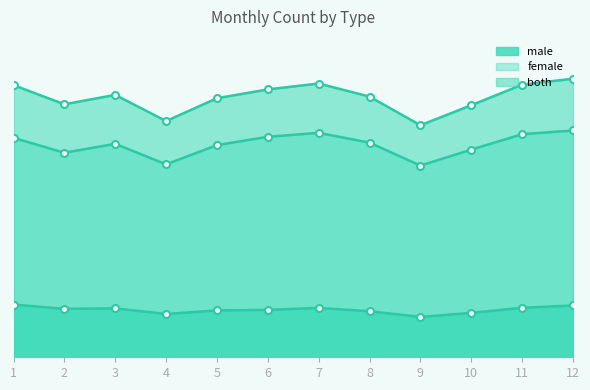

Is it true that both equals 95369 at 6?

True